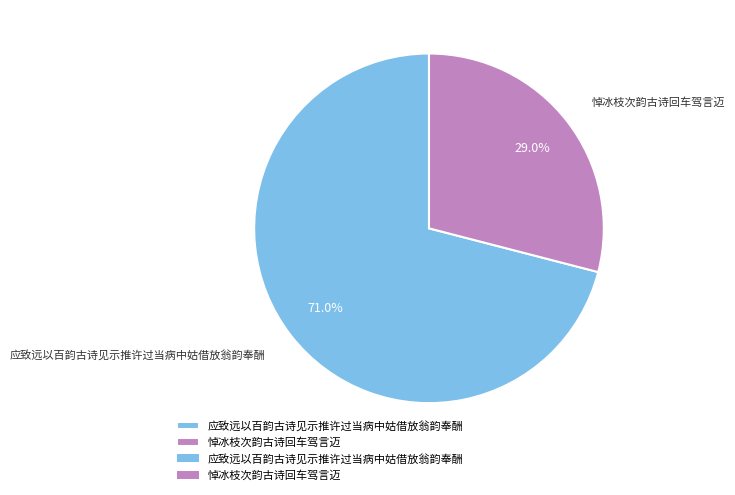

Combined, what portion of the pie is 应致远以百韵古诗见示推许过当病中姑借放翁韵奉酬 and 悼冰枝次韵古诗回车驾言迈?

100.0%